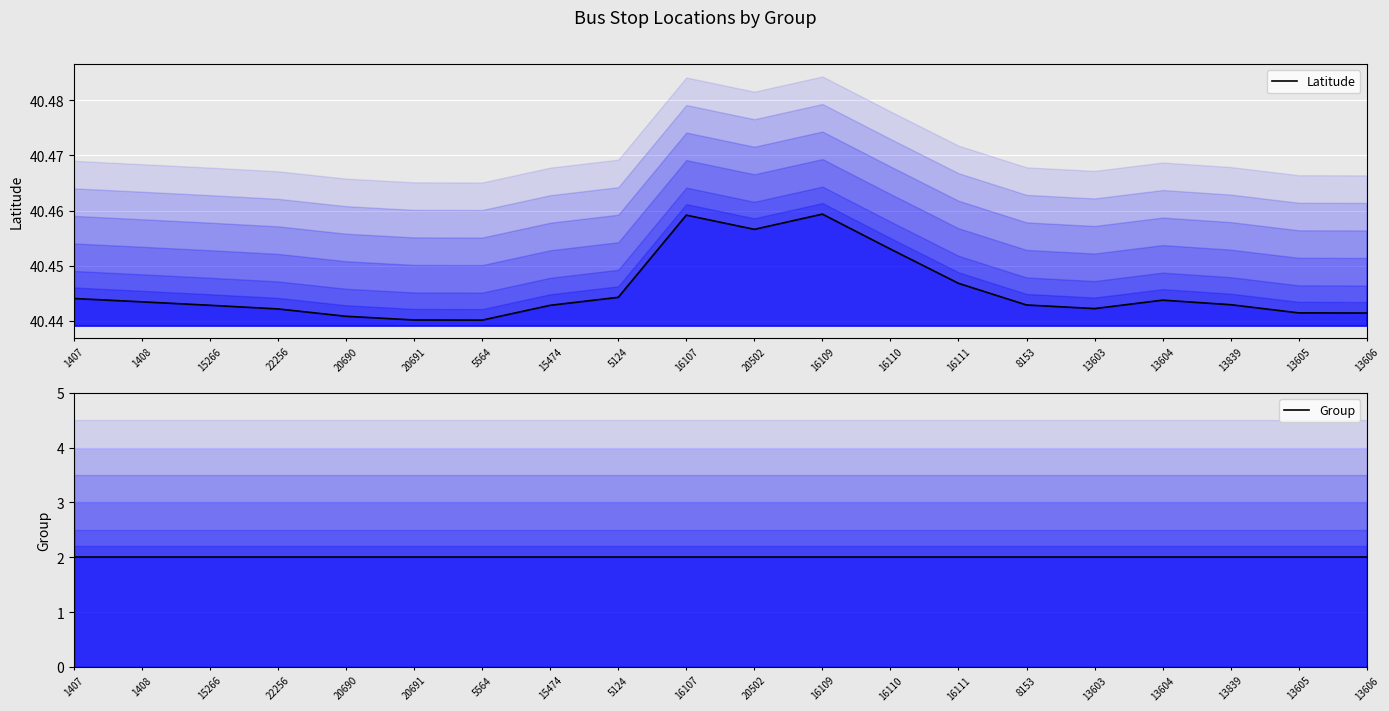

What position from the left is 15474?

8